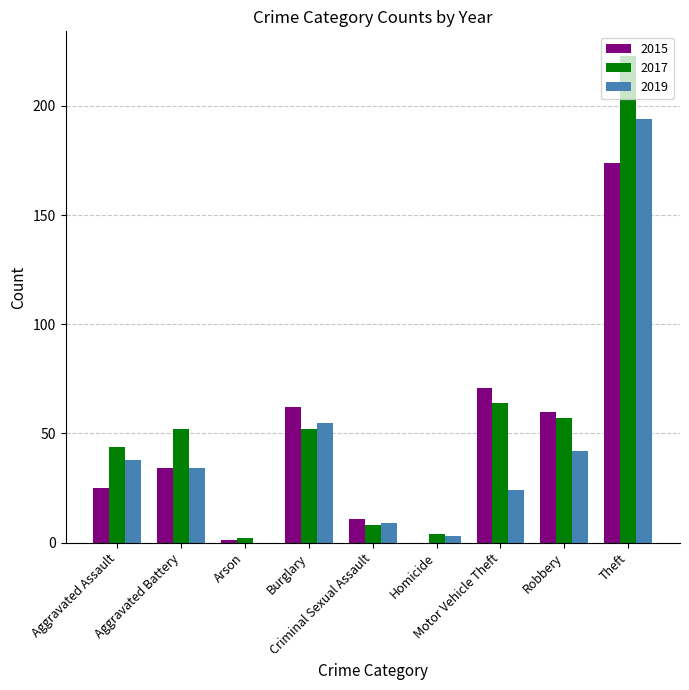

How many values in 2015 are above zero?

8